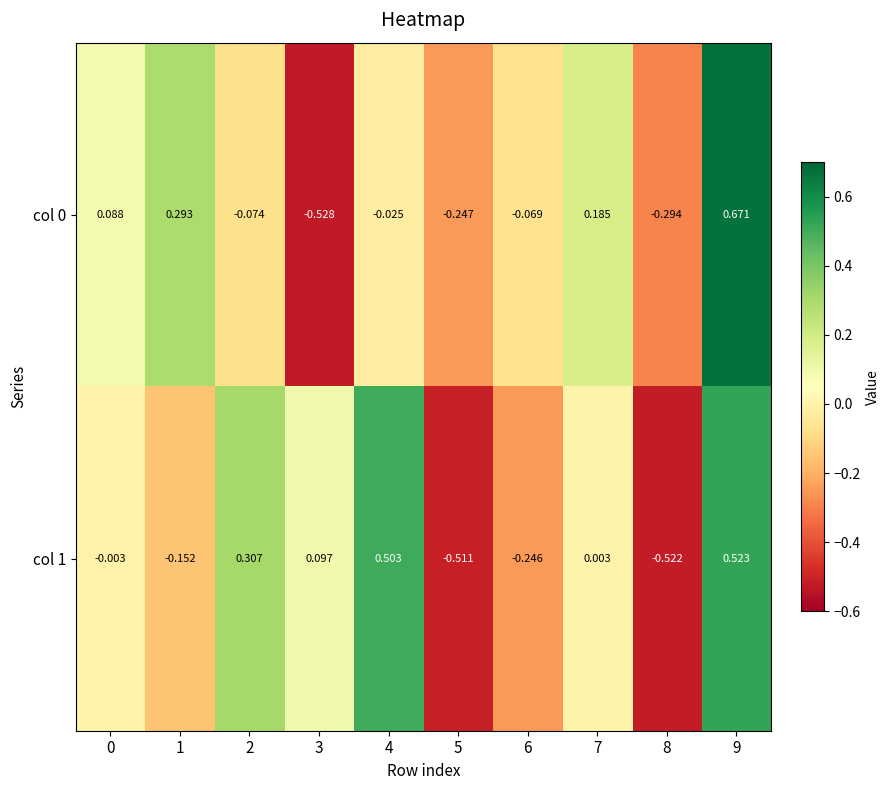

At which category is the sum across all series the highest?

9